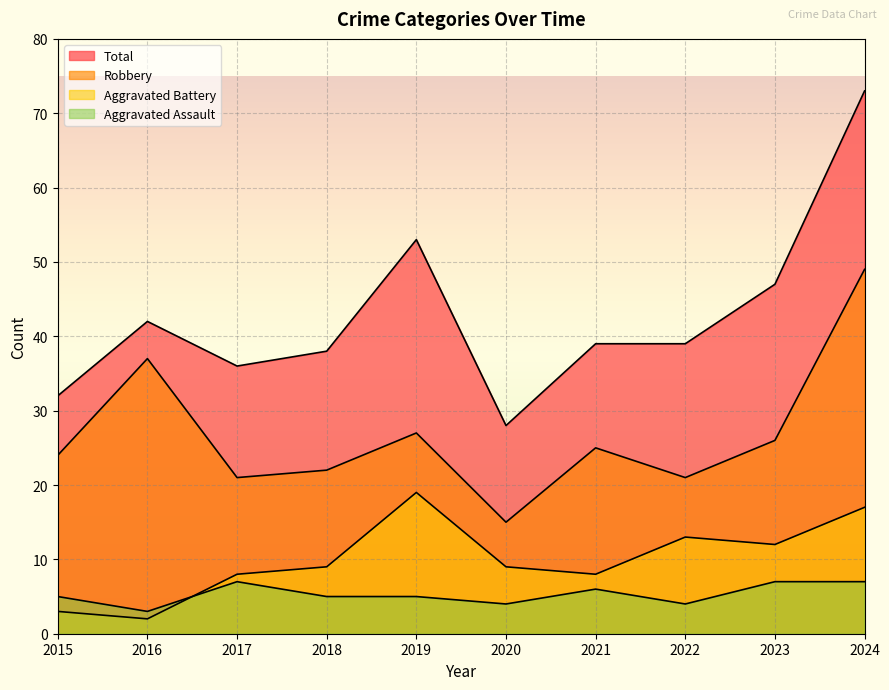

How many lines are shown in the chart?

4